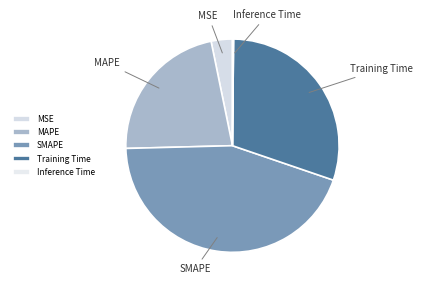

True or false: SMAPE accounts for 30% of the total.

False